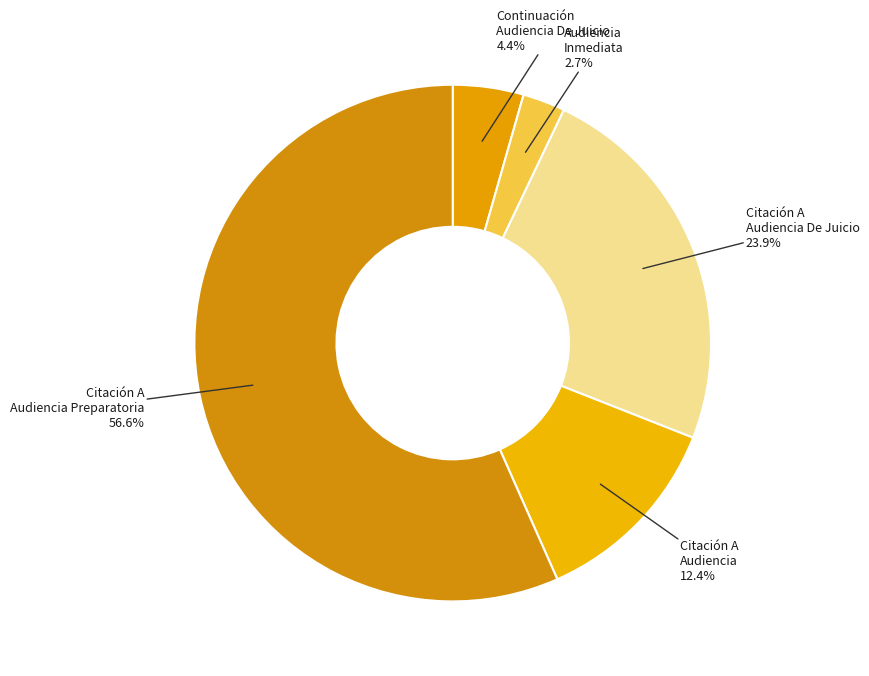

To the nearest percent, what portion does Audiencia Inmediata represent?

3%